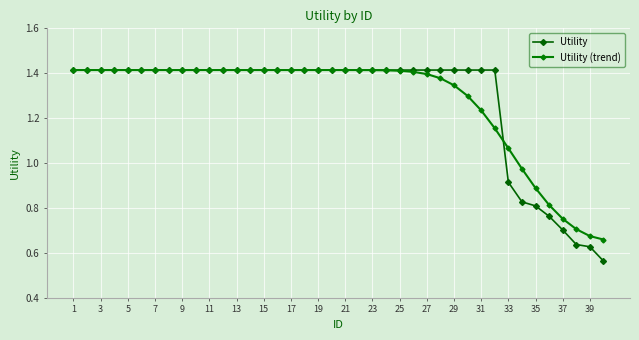

True or false: Utility (trend) and Utility cross at least once.

True